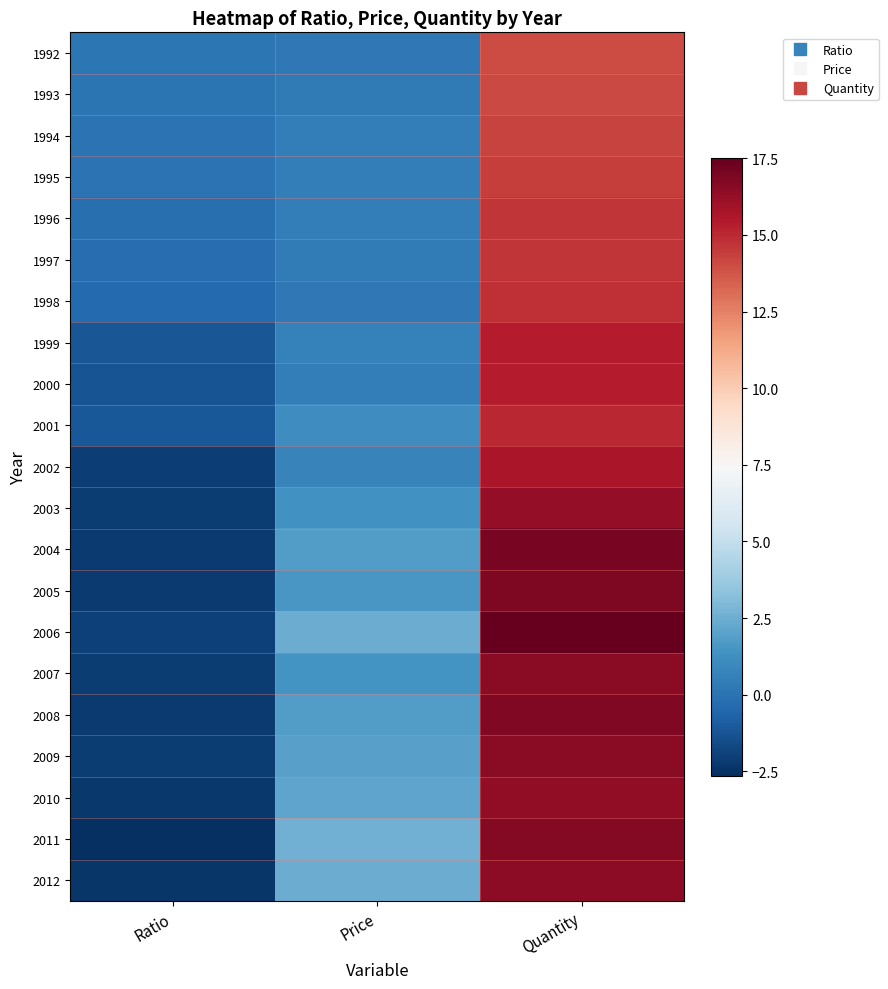

What is the maximum value shown in the chart?

17.5